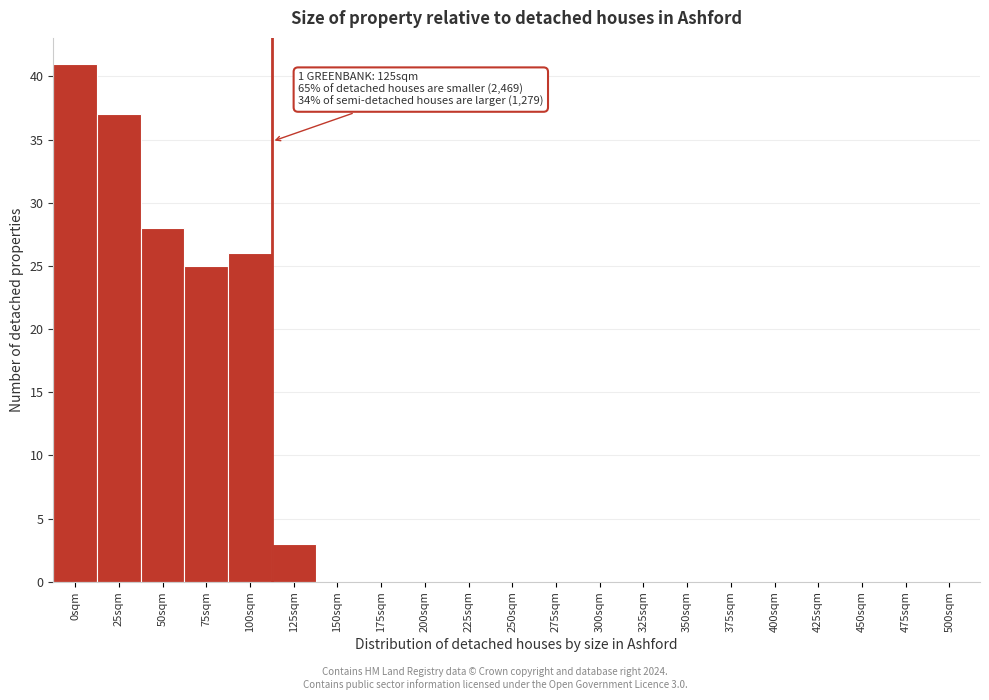

Reading left to right, what are all the values shown in this chart?

0sqm=41	25sqm=37	50sqm=28	75sqm=25	100sqm=26	125sqm=3	150sqm=0	175sqm=0	200sqm=0	225sqm=0	250sqm=0	275sqm=0	300sqm=0	325sqm=0	350sqm=0	375sqm=0	400sqm=0	425sqm=0	450sqm=0	475sqm=0	500sqm=0